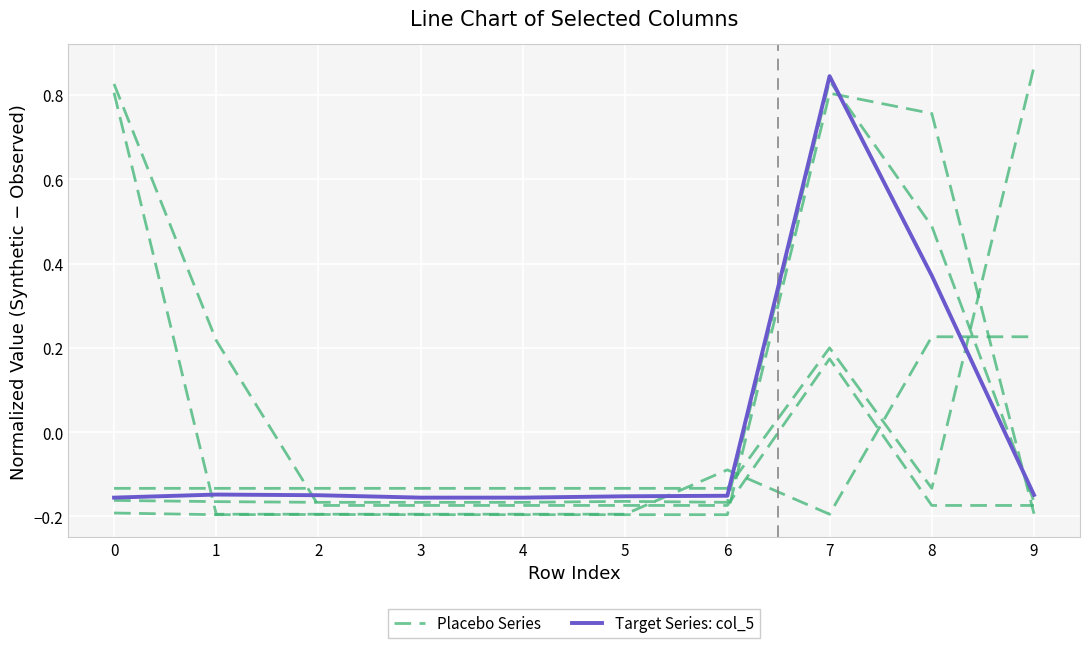

Reading left to right, transcribe all the data shown in this chart.

Placebo Series: 0=-0.2	1=-0.2	2=-0.2	3=-0.2	4=-0.2	5=-0.2	6=-0.2	7=0.8	8=0.8	9=-0.2
Target Series: col_5: 0=-0.2	1=-0.1	2=-0.1	3=-0.2	4=-0.2	5=-0.2	6=-0.2	7=0.8	8=0.4	9=-0.1